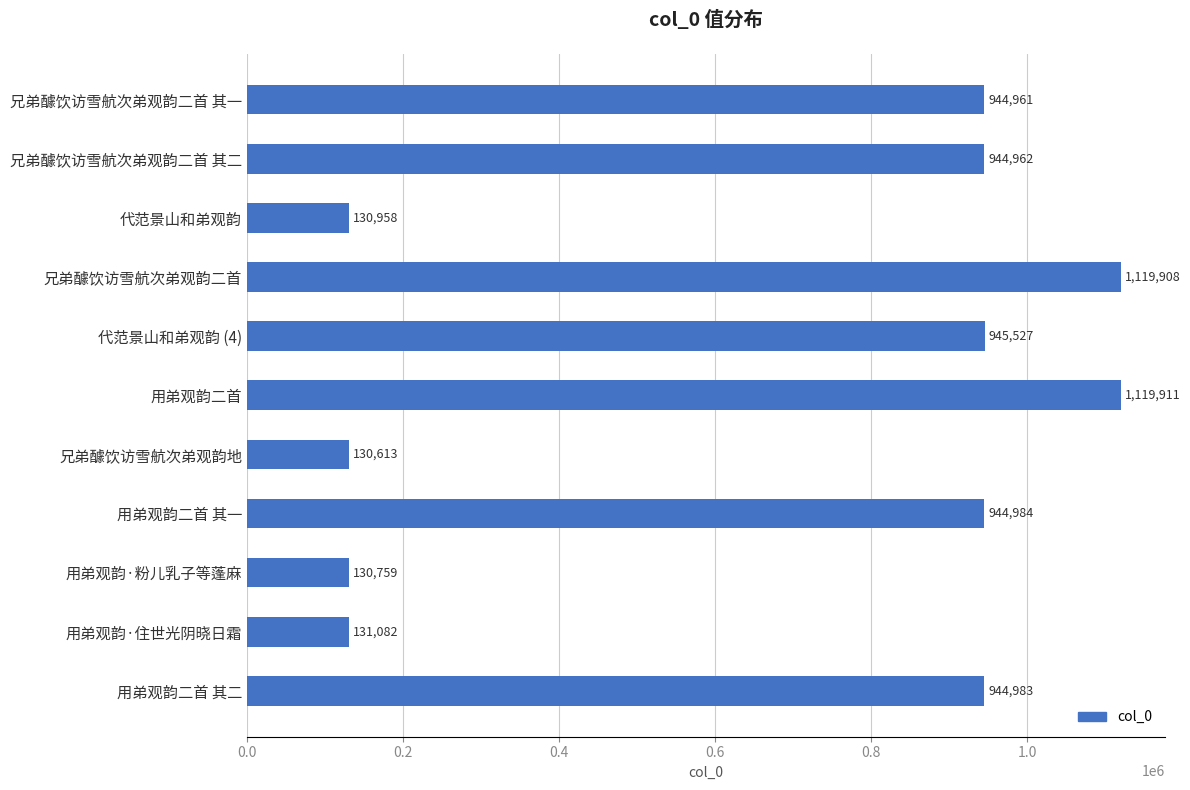

Rank the categories by value from highest to lowest.

用弟观韵二首, 兄弟醵饮访雪航次弟观韵二首, 代范景山和弟观韵 (4), 用弟观韵二首 其一, 用弟观韵二首 其二, 兄弟醵饮访雪航次弟观韵二首 其二, 兄弟醵饮访雪航次弟观韵二首 其一, 用弟观韵·住世光阴晓日霜, 代范景山和弟观韵, 用弟观韵·粉儿乳子等蓬麻, 兄弟醵饮访雪航次弟观韵地